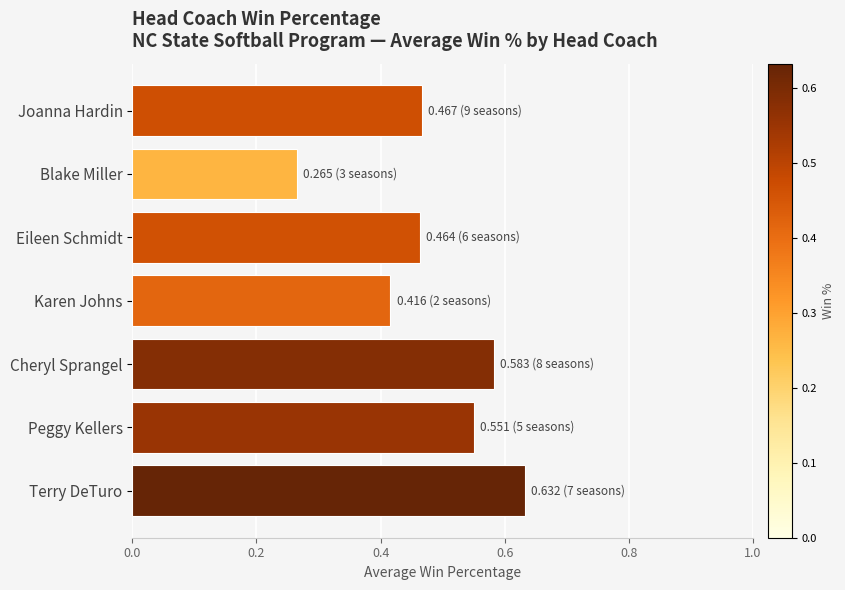

What is the label of the 4th bar from the top?

Karen Johns